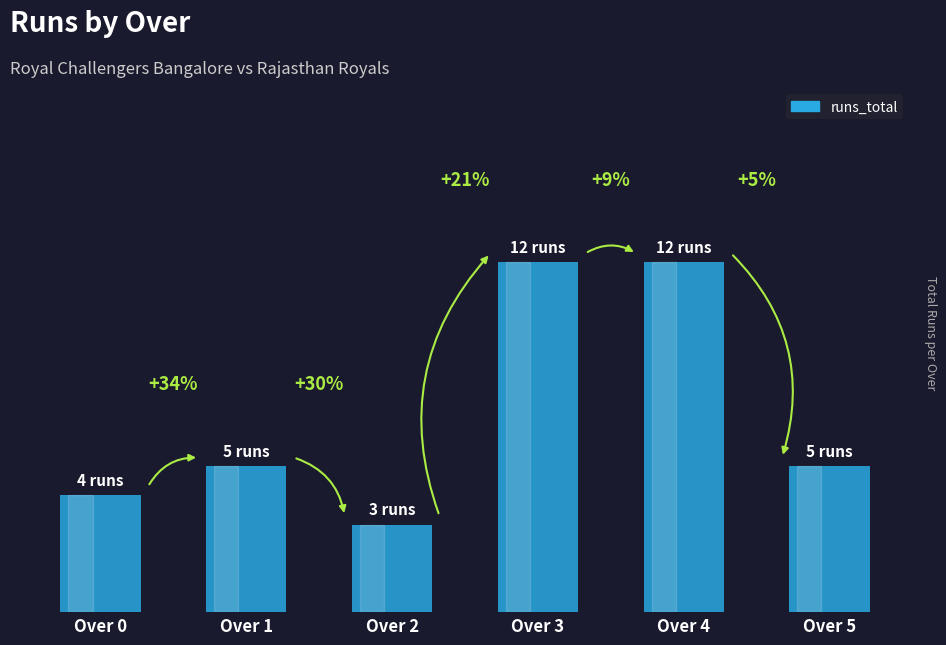

What is the sum of the values at Over 2 and Over 4?

15